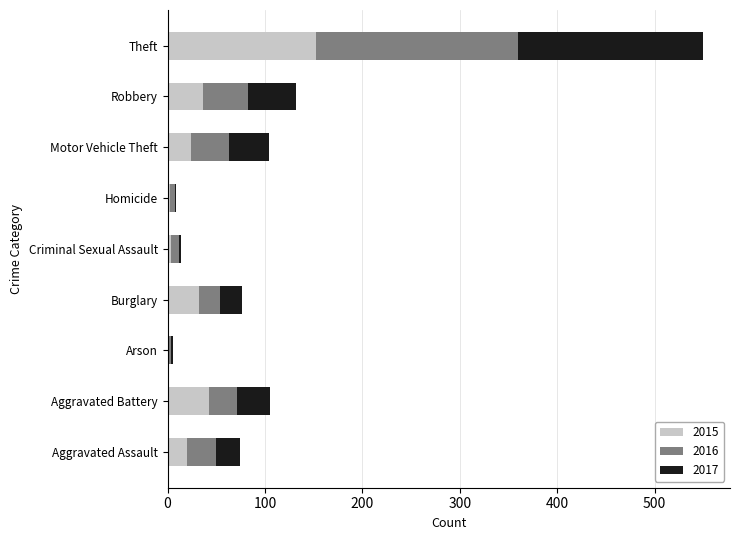

What is the total value across all series at Aggravated Battery?

105